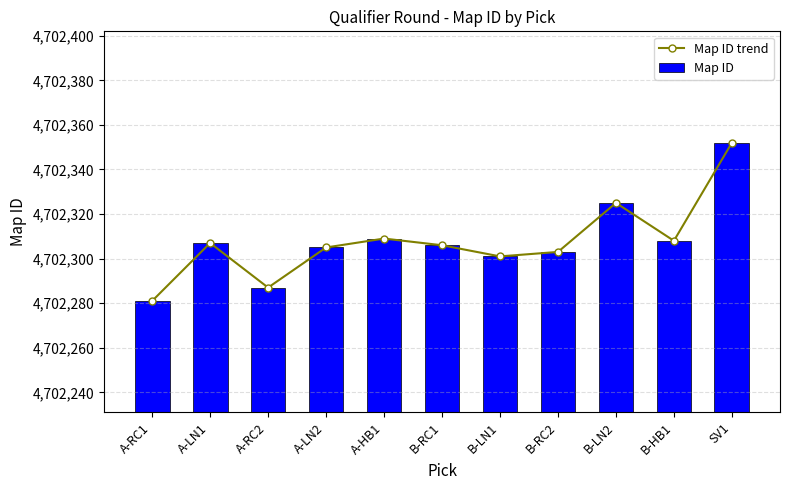

List the labels in order of Map ID trend value, largest first.

SV1, B-LN2, A-HB1, B-HB1, A-LN1, B-RC1, A-LN2, B-RC2, B-LN1, A-RC2, A-RC1